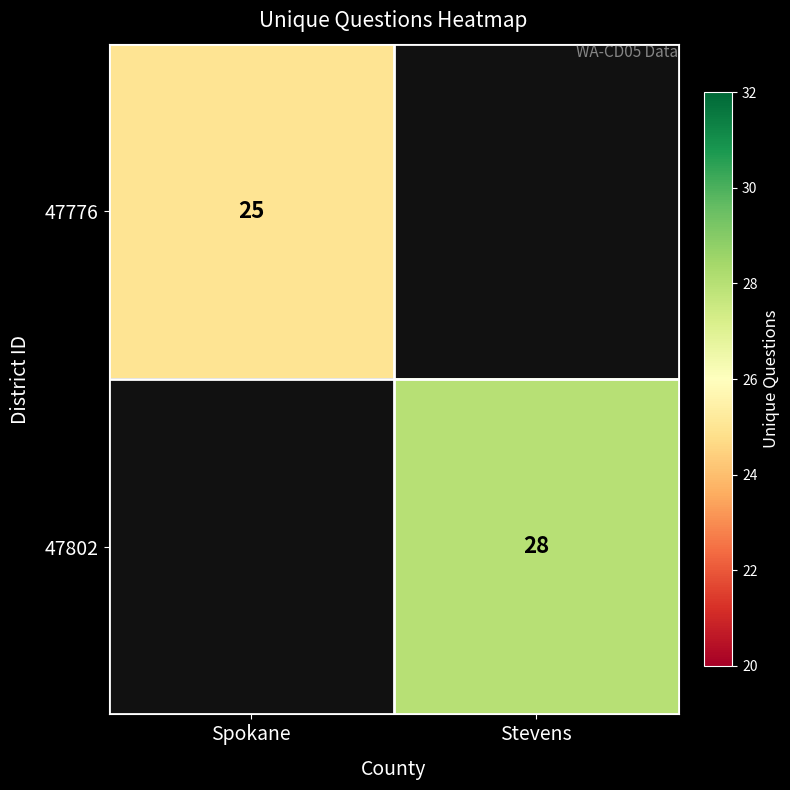

Which has a higher value, Spokane or Stevens?

Stevens